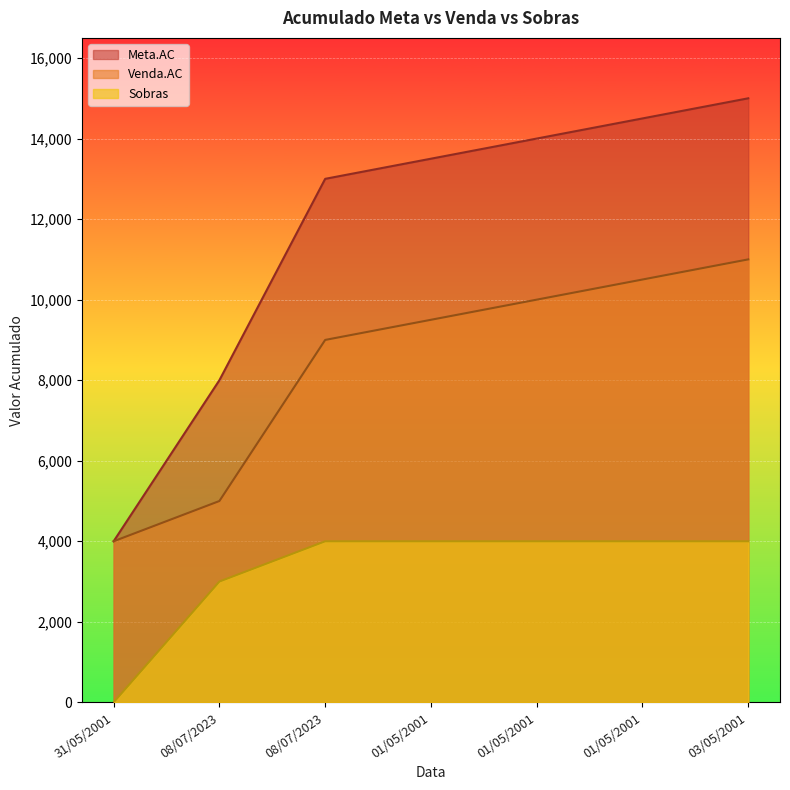

Rank the series by their average value, from highest to lowest.

Meta.AC, Venda.AC, Sobras